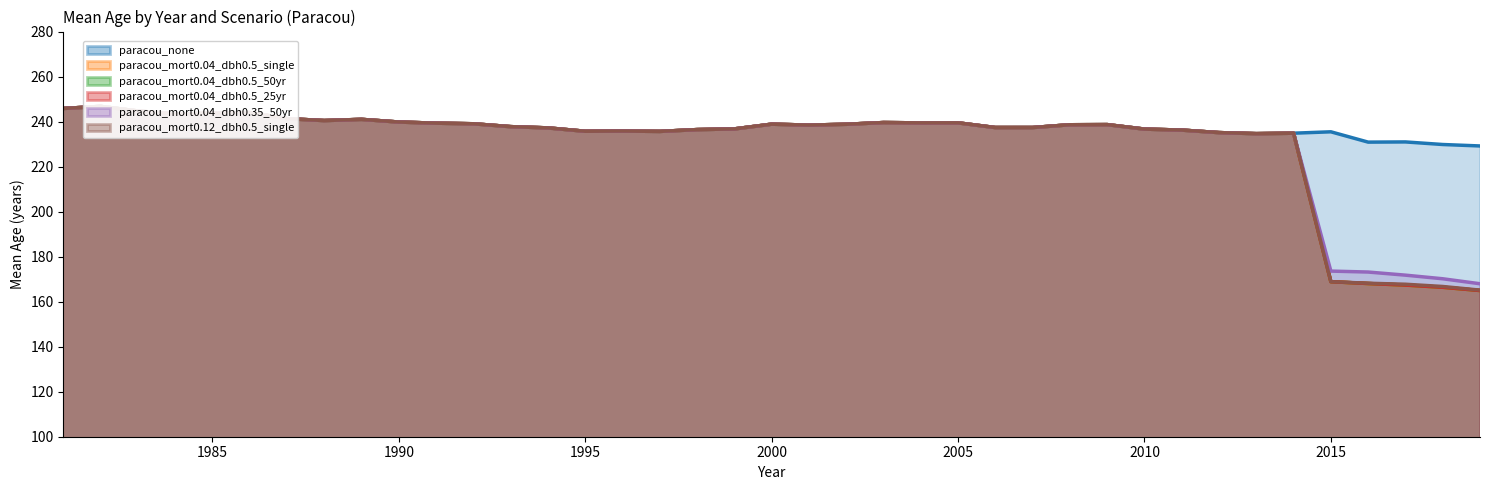

What is the value of the paracou_mort0.04_dbh0.35_50yr point at the 4th from the left?

243.4